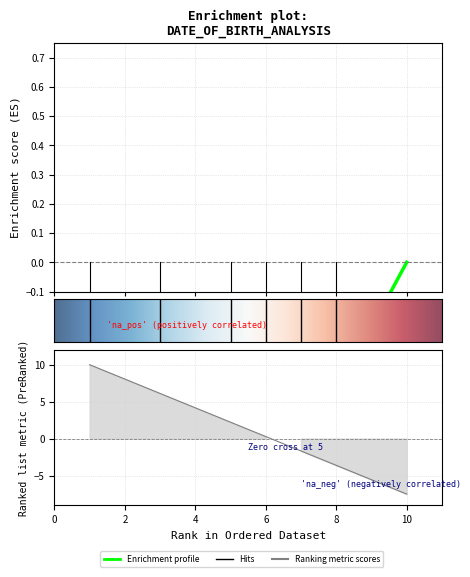

Count the number of categories in the chart.

10